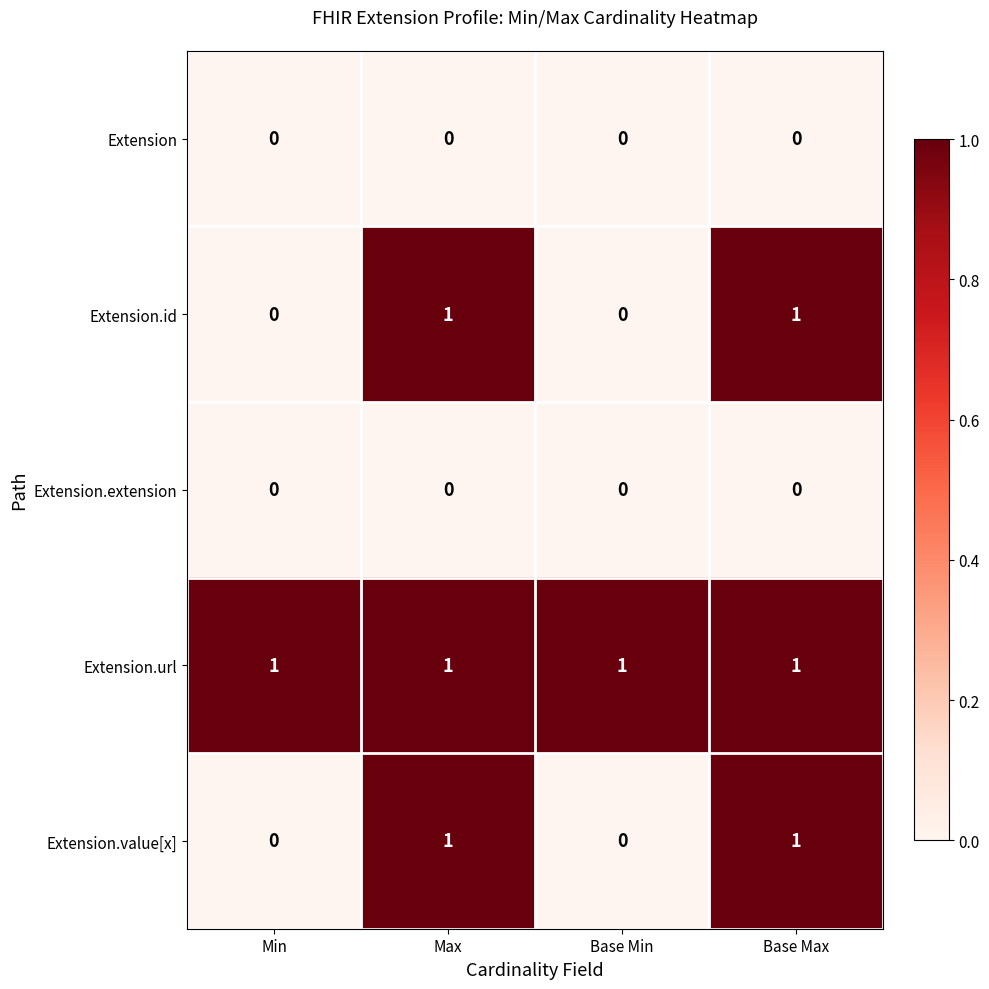

Reading left to right, list all the values displayed in this chart.

Extension: Min=0	Max=0	Base Min=0	Base Max=0
Extension.id: Min=0	Max=1	Base Min=0	Base Max=1
Extension.extension: Min=0	Max=0	Base Min=0	Base Max=0
Extension.url: Min=1	Max=1	Base Min=1	Base Max=1
Extension.value[x]: Min=0	Max=1	Base Min=0	Base Max=1